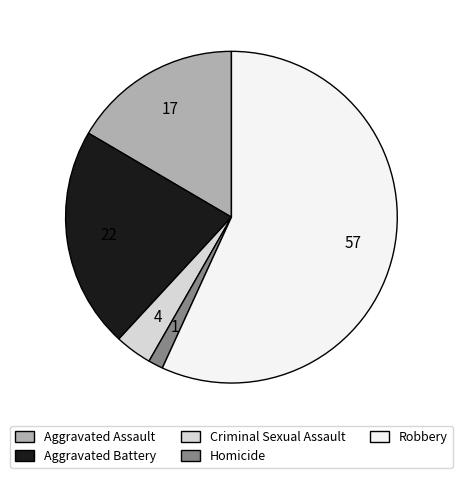

Is it true that Homicide is 1% of the pie?

True